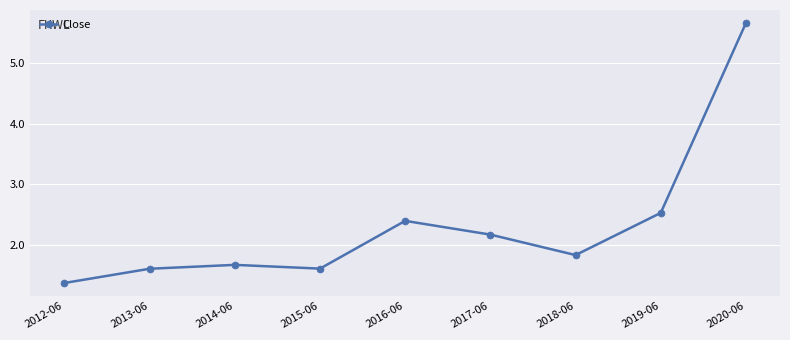

Between 2020-06 and 2017-06, which is larger?

2020-06